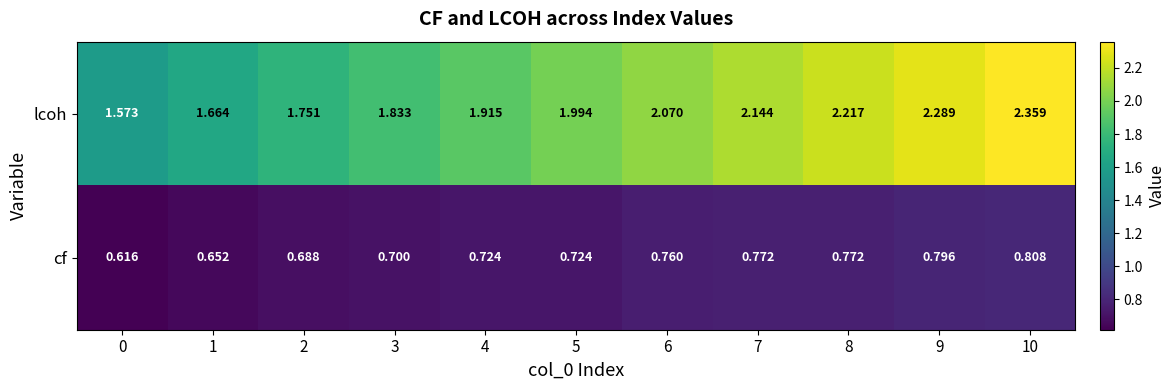

What is the total value across all series at 9?

3.1